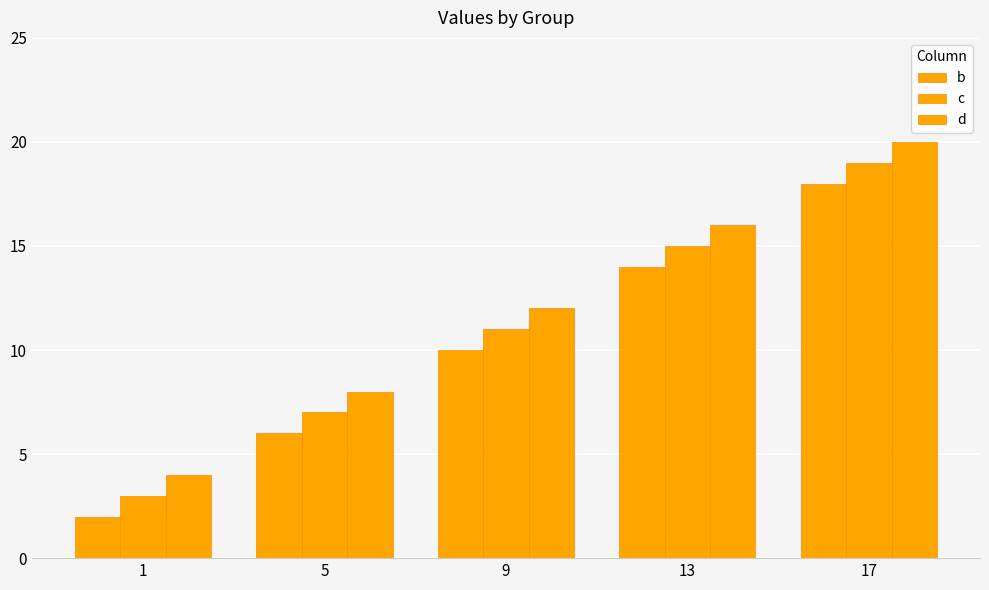

At which category is the sum across all series the highest?

17